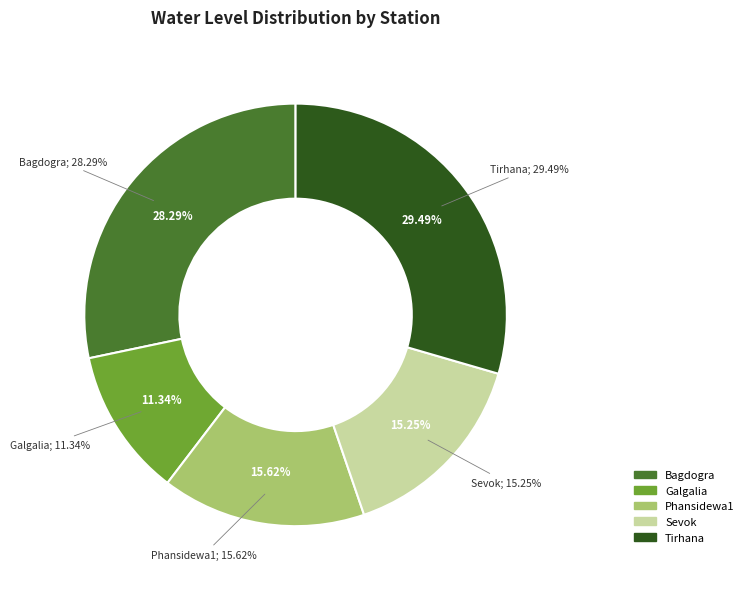

To the nearest percent, what is the difference between the largest and smallest slice percentages?

18%